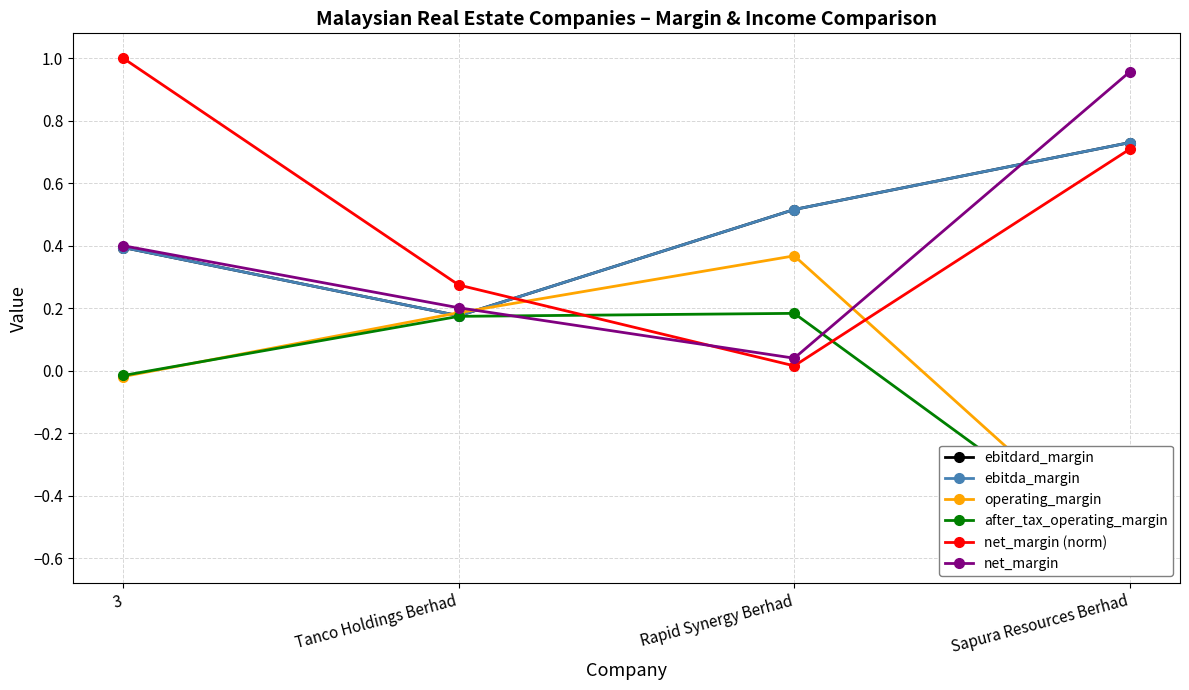

How many lines are shown in the chart?

6